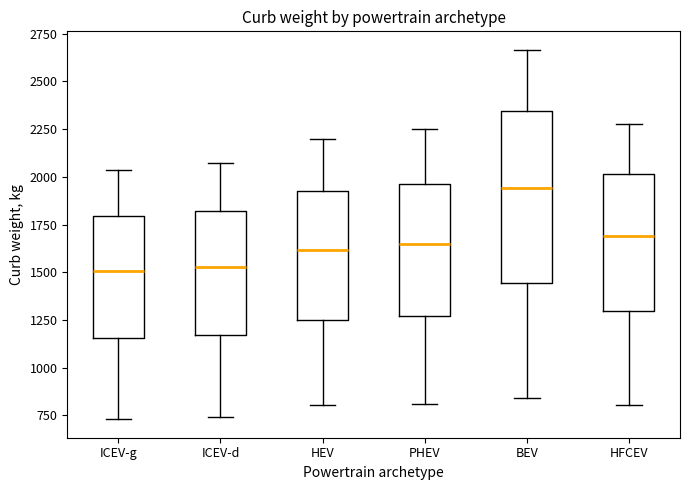

Reading left to right, transcribe this box plot: for each box, give where its median line is, the range the box spans, and where its two whiskers end, as read against the y-axis. The values are not printed on the chart, so give them approximately, as read against the axis.

ICEV-g: median 1500, box 1150 to 1800, whiskers 750 to 2050
ICEV-d: median 1550, box 1150 to 1800, whiskers 750 to 2050
HEV: median 1600, box 1250 to 1900, whiskers 800 to 2200
PHEV: median 1650, box 1250 to 1950, whiskers 800 to 2250
BEV: median 1950, box 1450 to 2350, whiskers 850 to 2650
HFCEV: median 1700, box 1300 to 2000, whiskers 800 to 2300